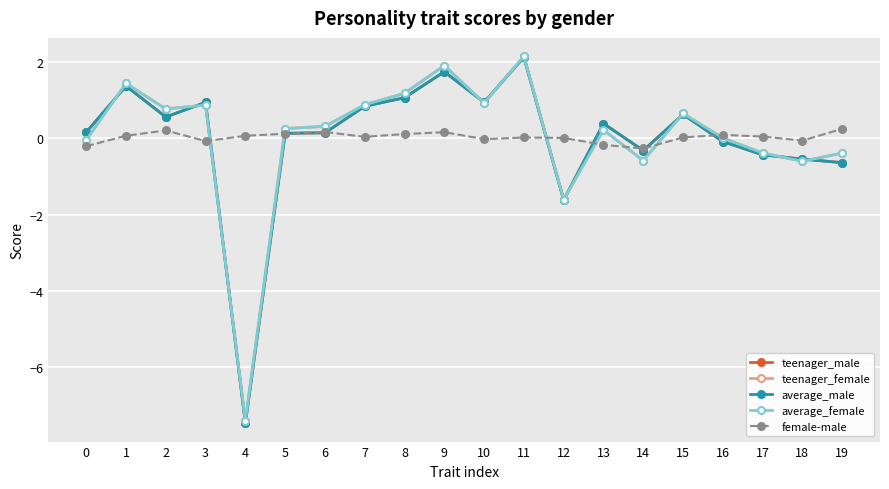

What is the highest value of the female-male series?

0.3